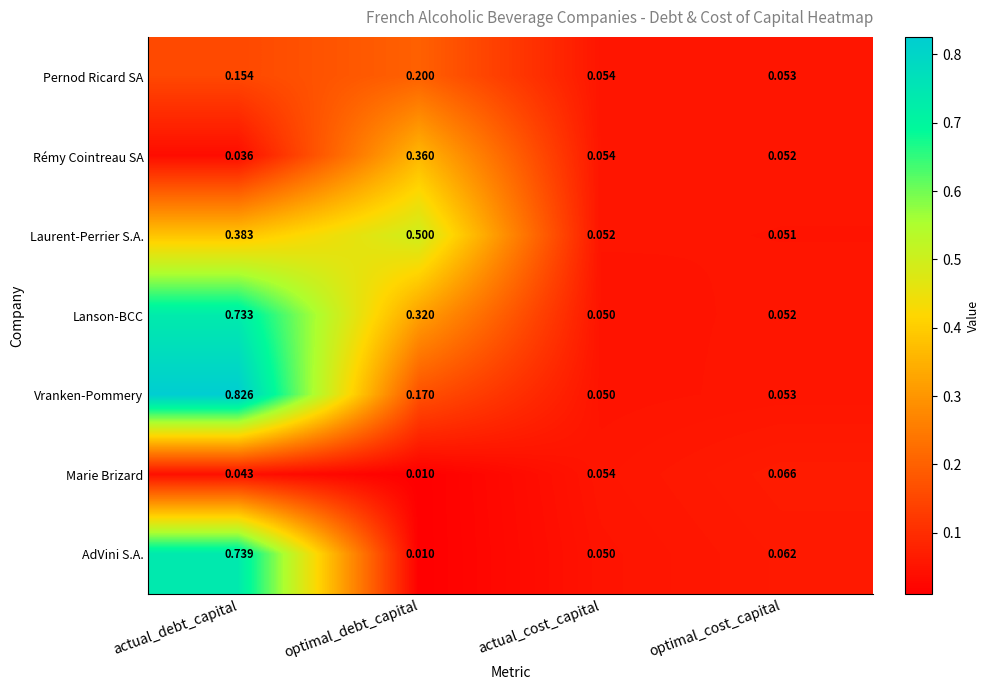

List the series in order of their peak value, highest first.

Vranken-Pommery, AdVini S.A., Lanson-BCC, Laurent-Perrier S.A., Rémy Cointreau SA, Pernod Ricard SA, Marie Brizard